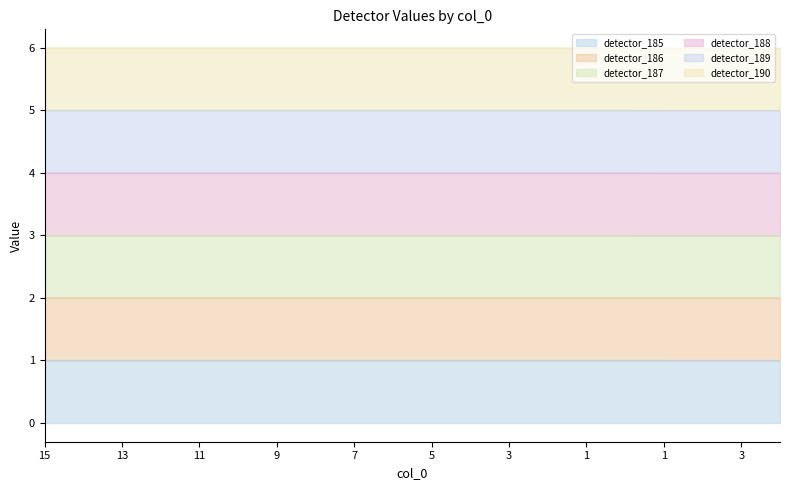

Which series has the largest total across all categories?

detector_190